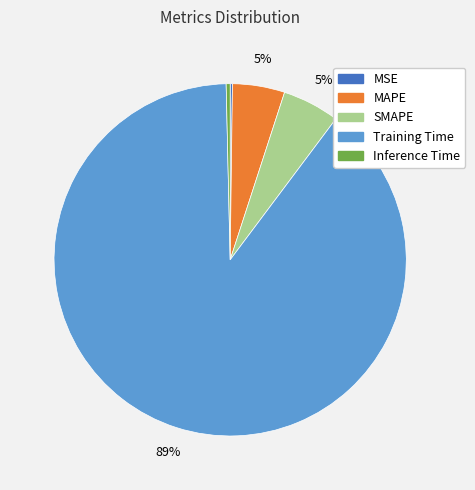

The Inference Time slice represents 0% of the pie. True or false?

True